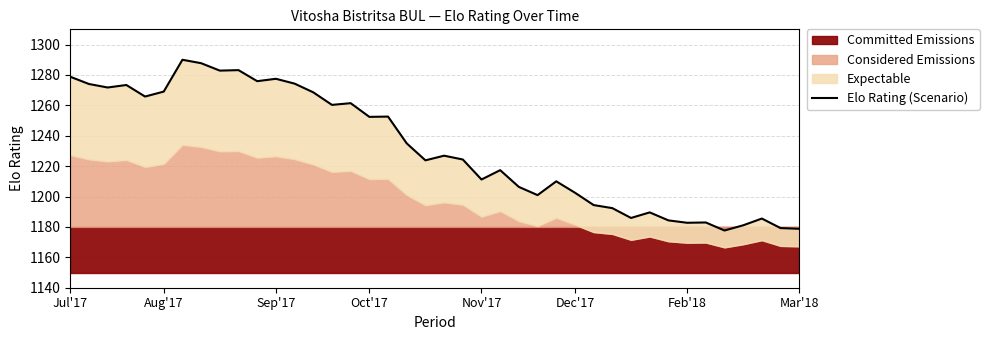

Does the chart have visible grid lines?

Yes